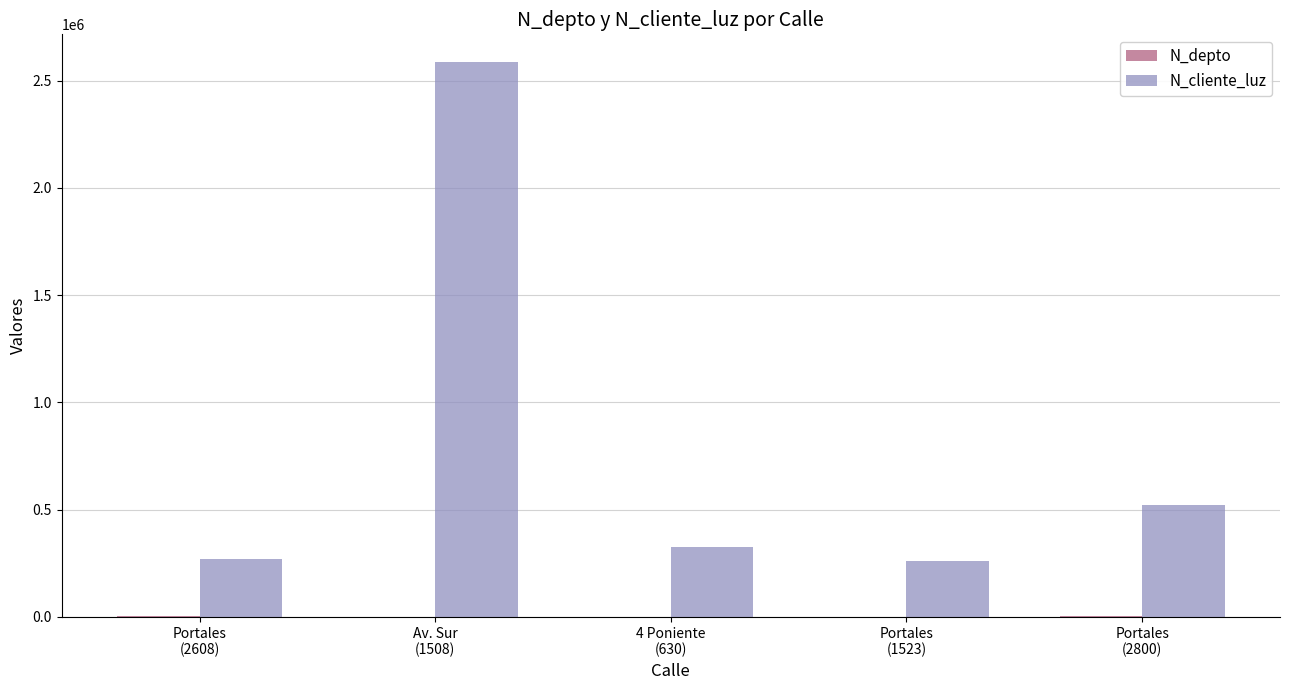

What is the sum of all N_cliente_luz values?

3960009